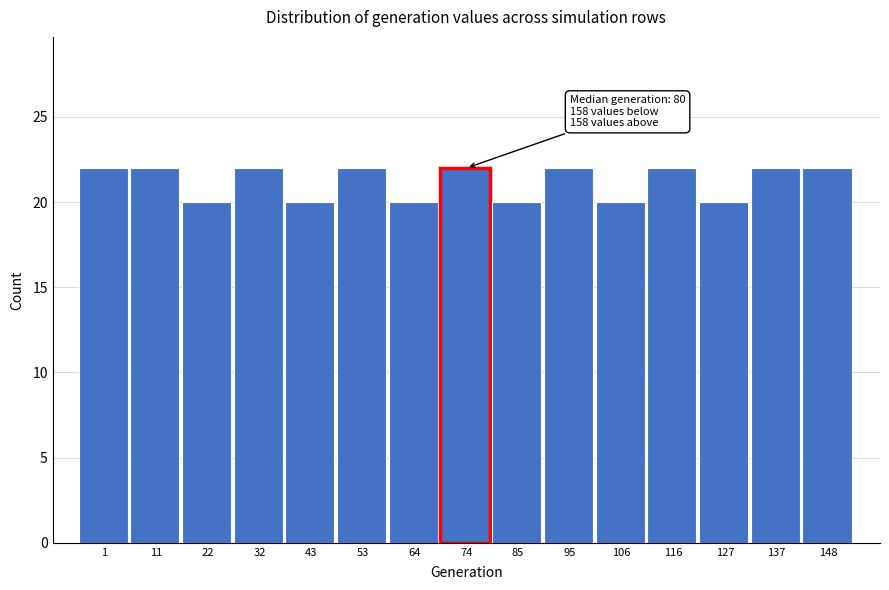

Reading left to right, what are all the values shown in this chart?

22	22	20	22	20	22	20	22	20	22	20	22	20	22	22